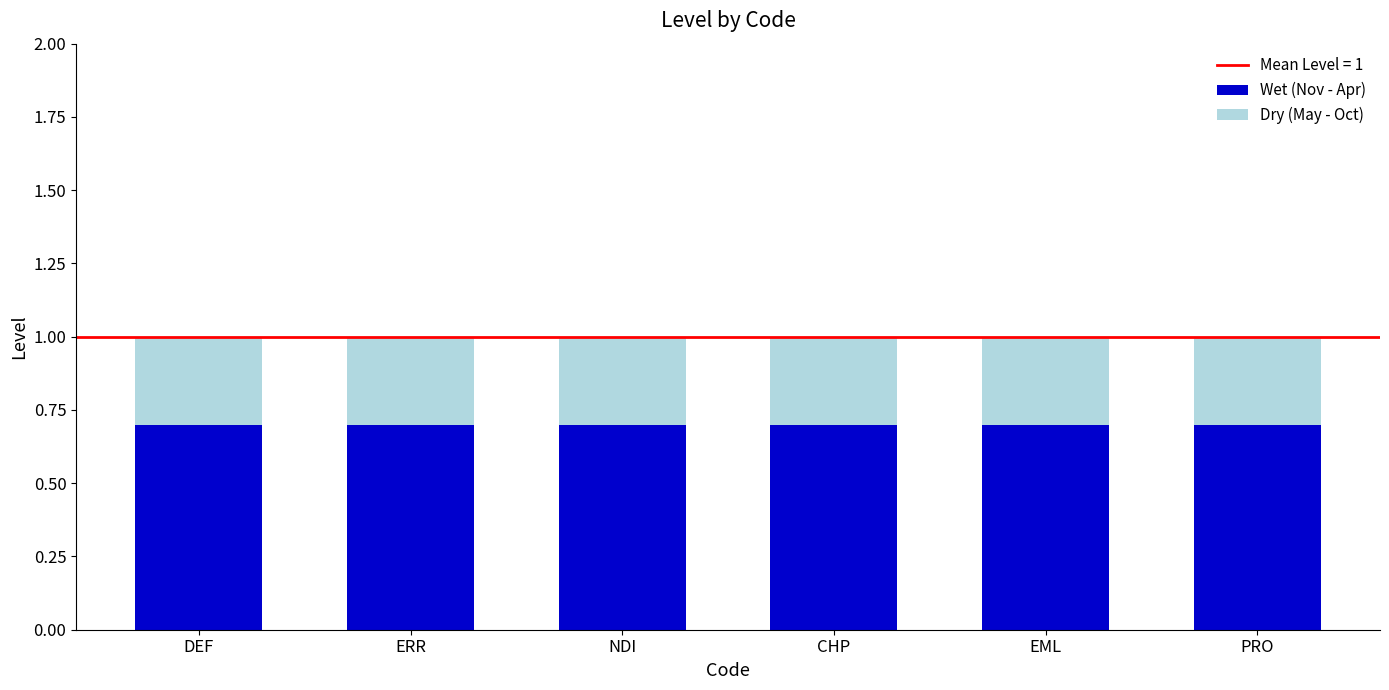

The value of Wet (Nov - Apr) at NDI is 1.1. True or false?

False